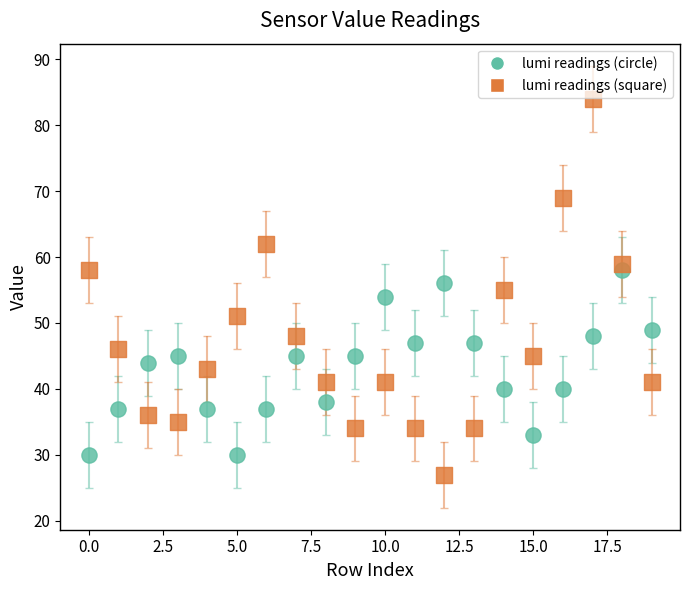

Which series reaches the maximum Y coordinate?

lumi readings (square)